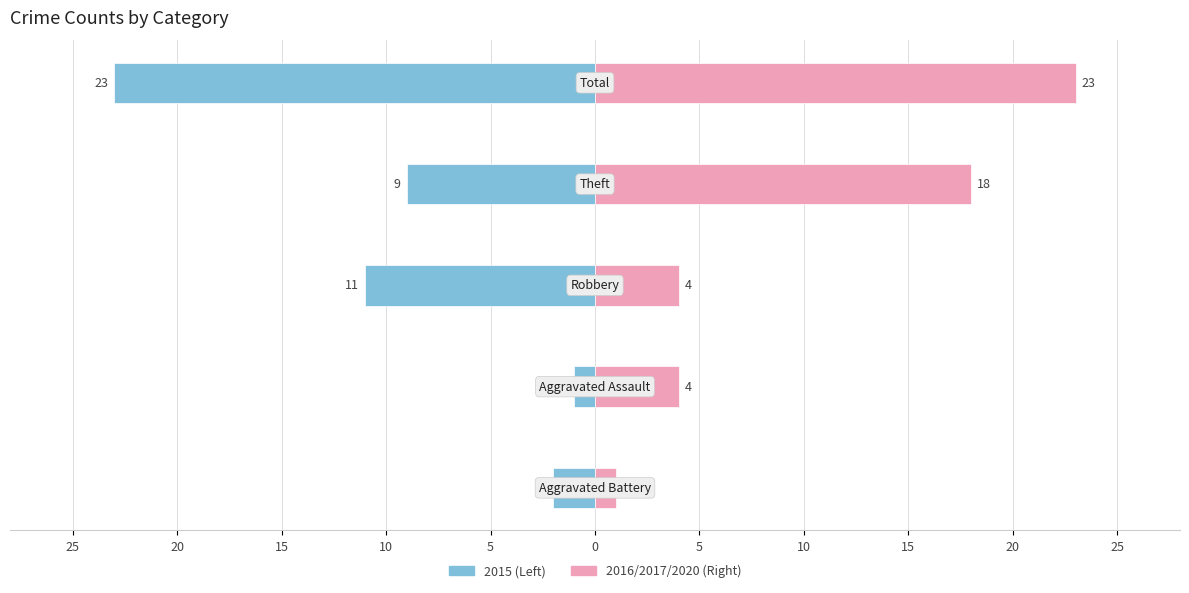

What is the maximum value shown in the chart?

23